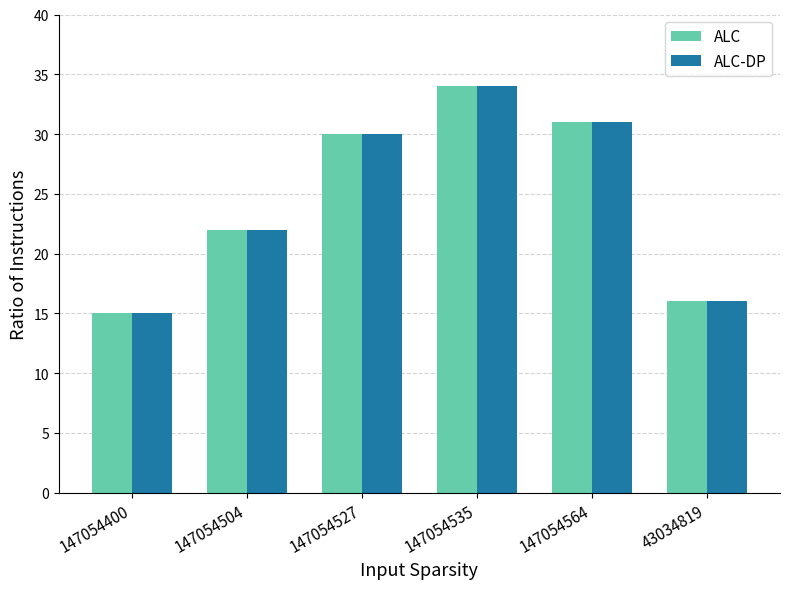

At which label does ALC-DP reach its peak?

147054535